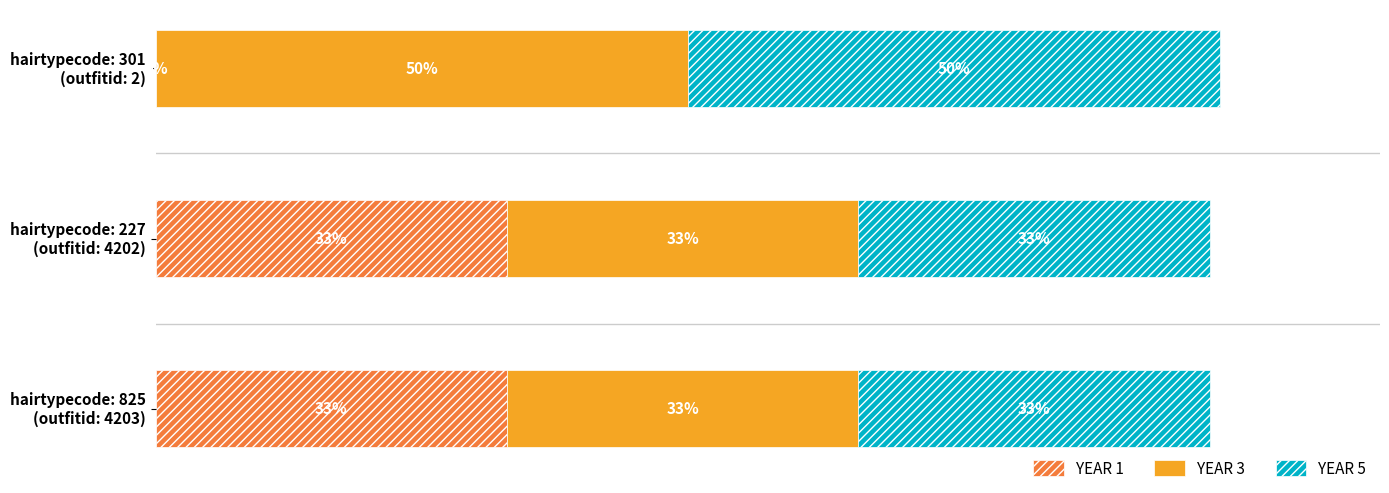

What are all the series names shown in the legend?

YEAR 1, YEAR 3, YEAR 5